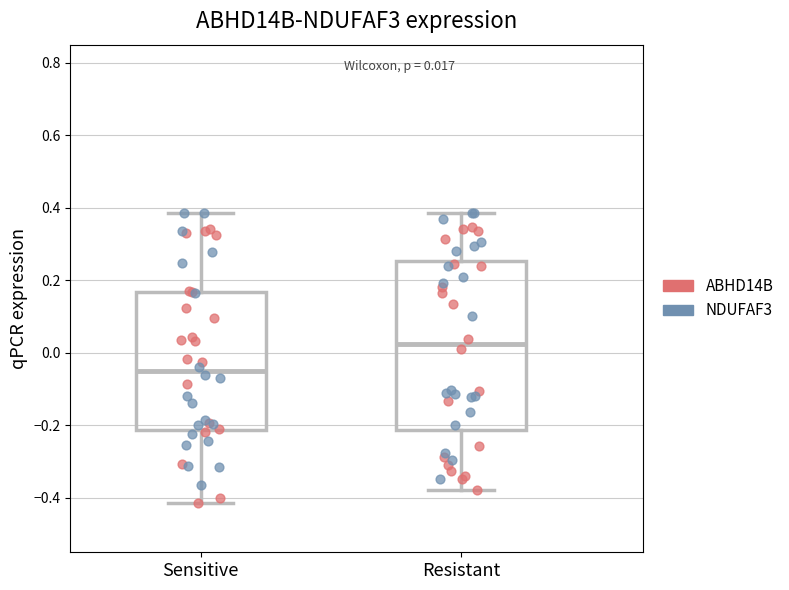

Comparing the boxes themselves (not the whiskers), which one is the tallest?

Resistant